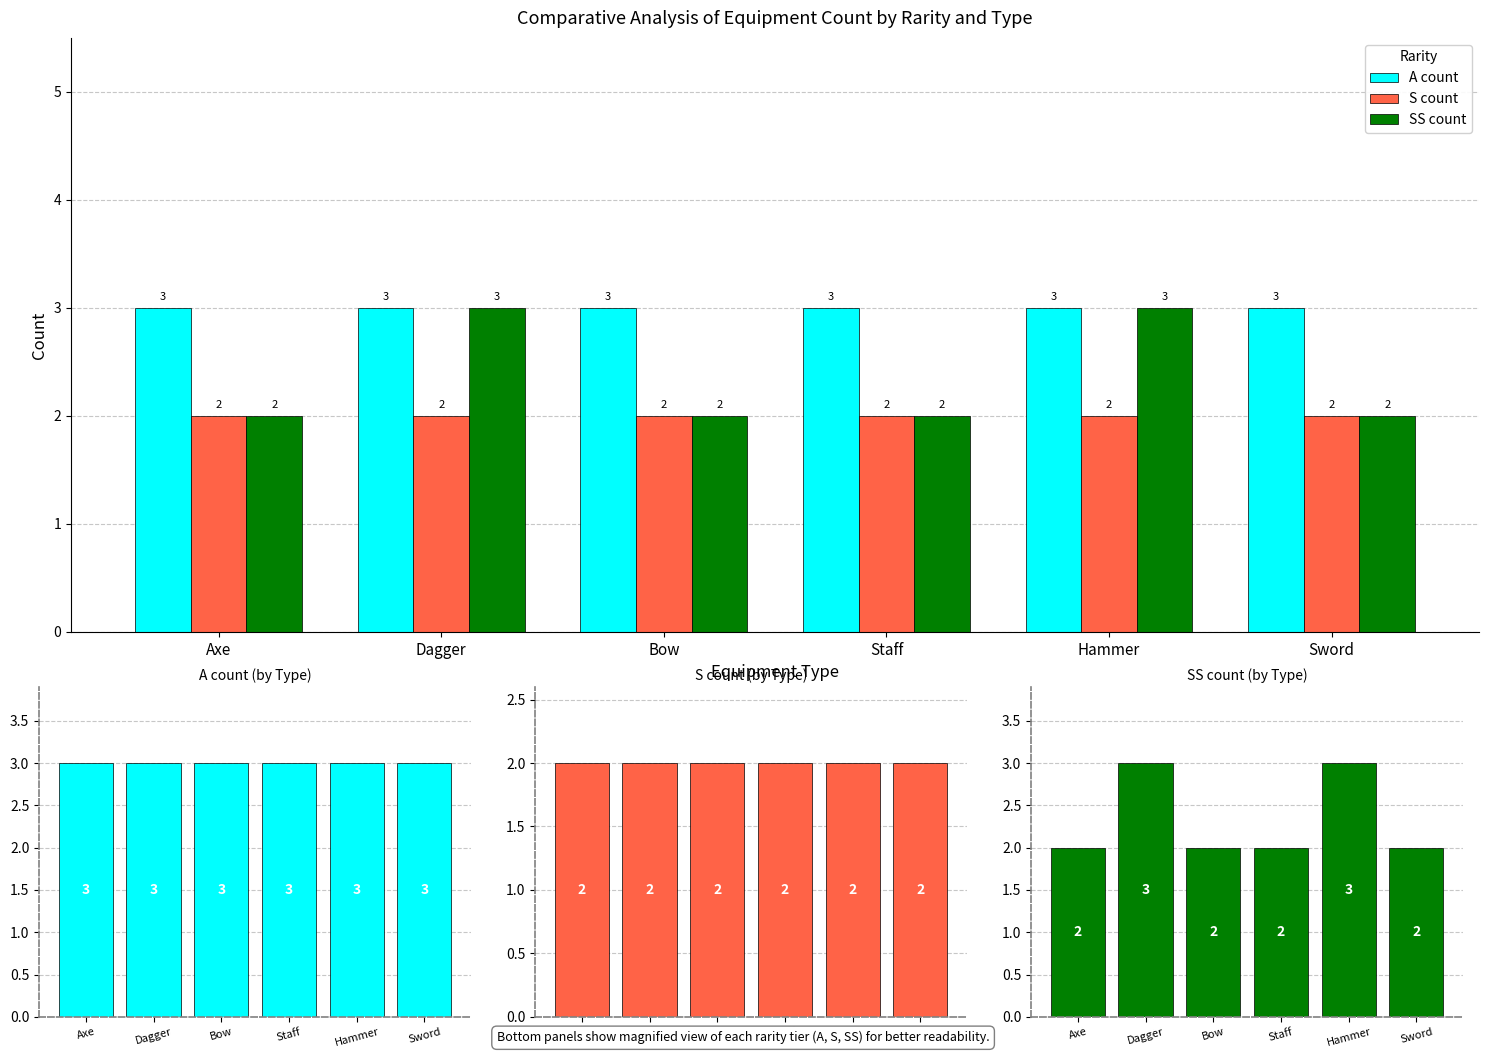

Which label corresponds to the smallest value in the chart?

Axe